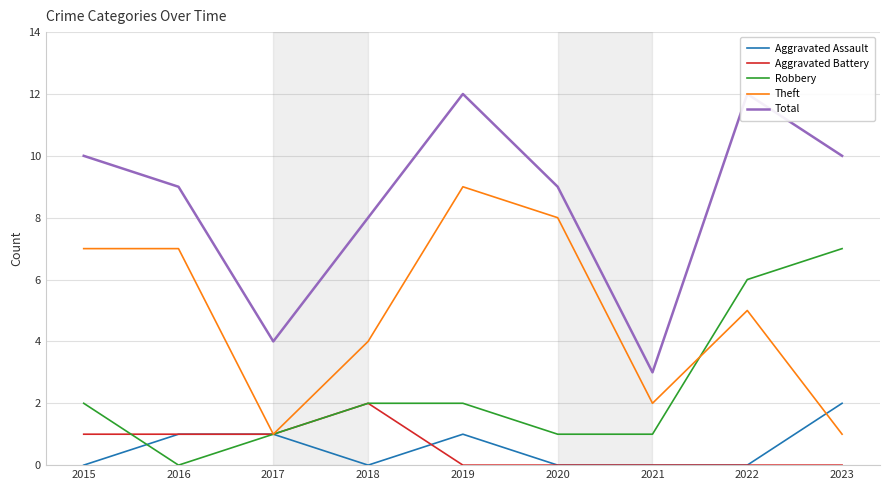

Rank the series at 2020 from lowest to highest value.

Aggravated Assault, Aggravated Battery, Robbery, Theft, Total